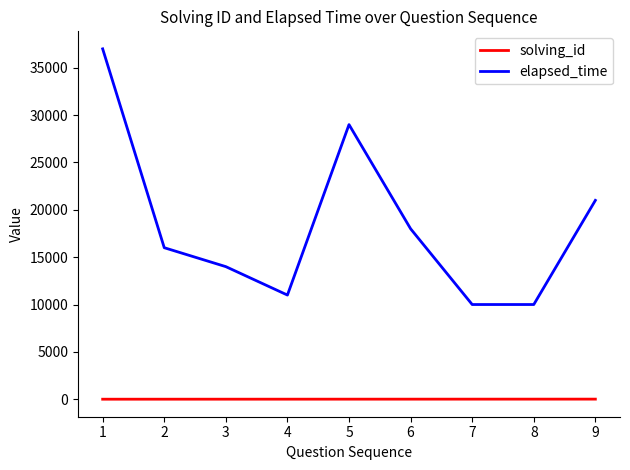

What is the difference between the maximum and minimum values in the elapsed_time series?

27000